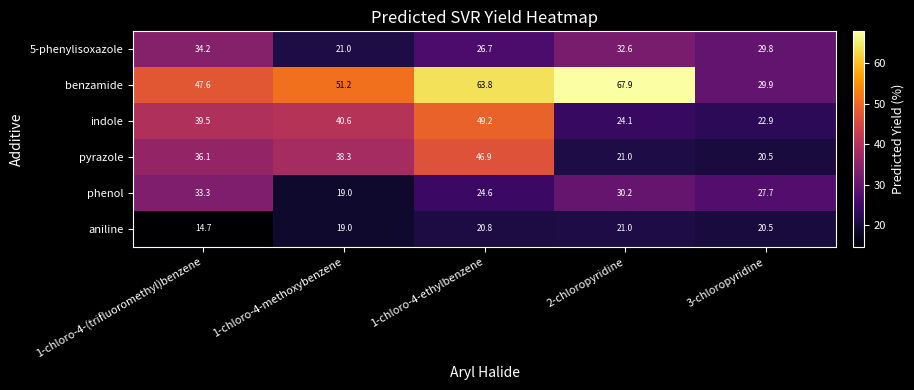

At which label is pyrazole closest to 33?

1-chloro-4-(trifluoromethyl)benzene